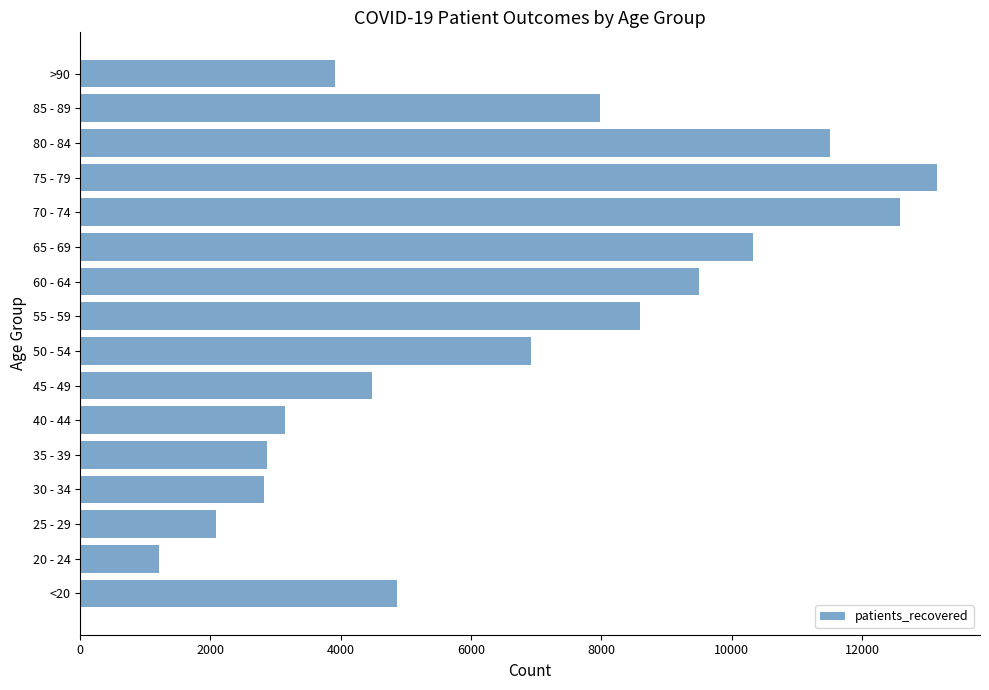

What is the minimum value shown in the chart?

1217